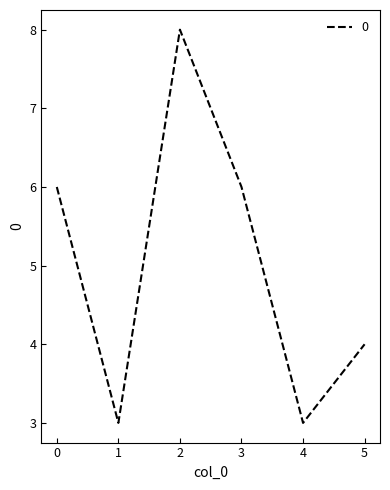

What is the difference between the maximum and minimum values?

5